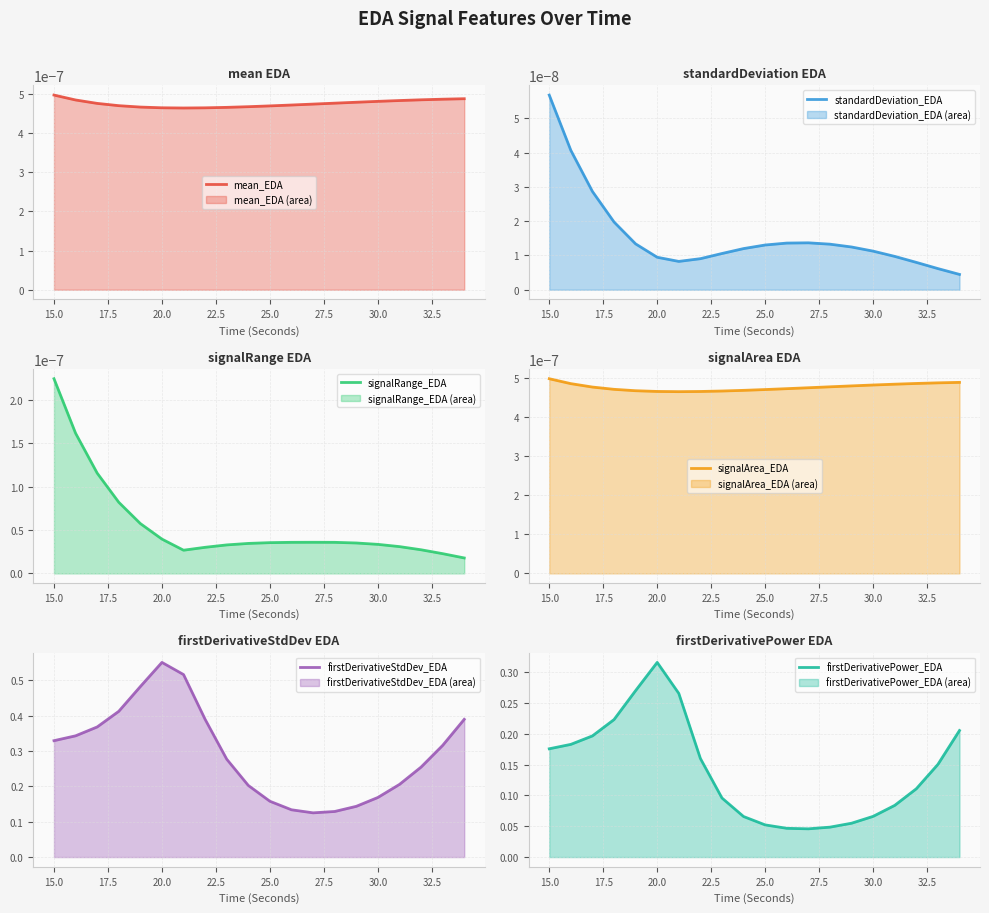

True or false: standardDeviation_EDA and signalArea_EDA cross at least once.

False